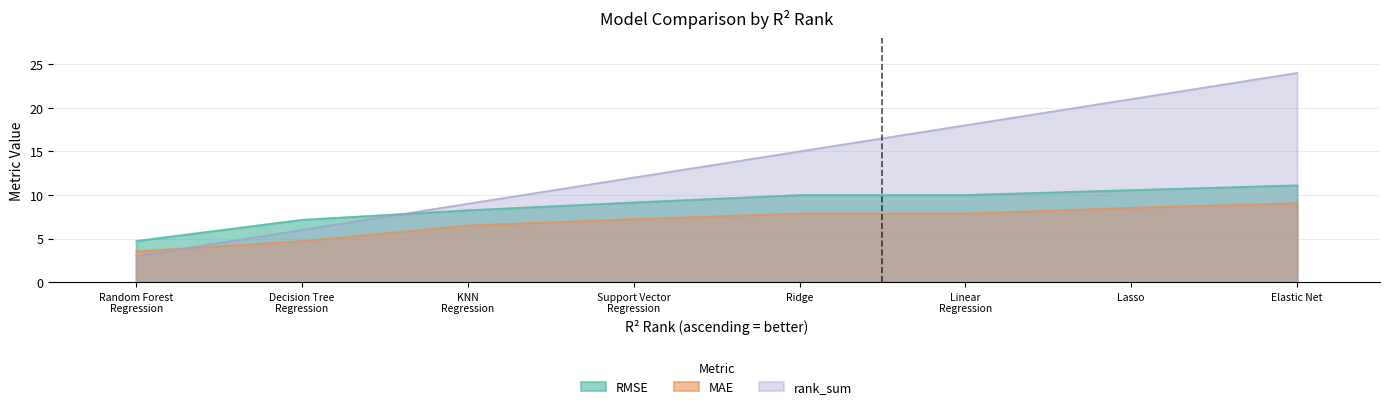

At which category does RMSE reach its first local peak?

Elastic Net